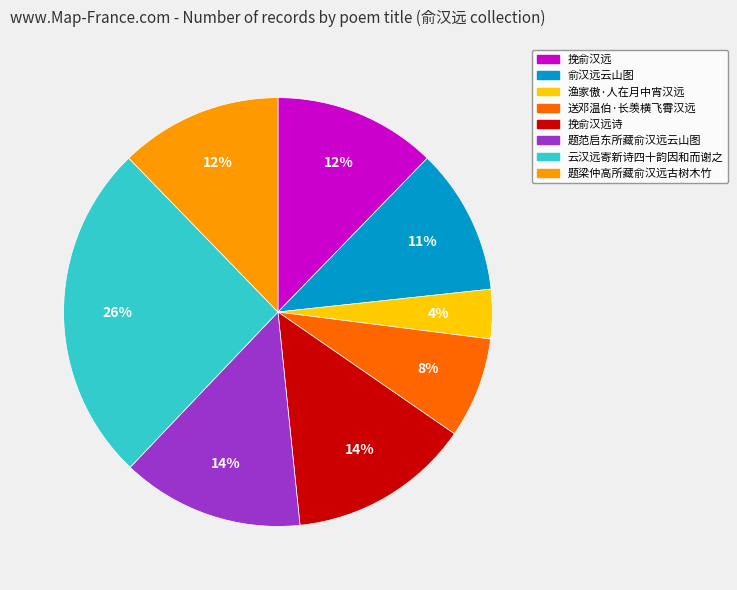

Is there a majority slice in this chart?

No